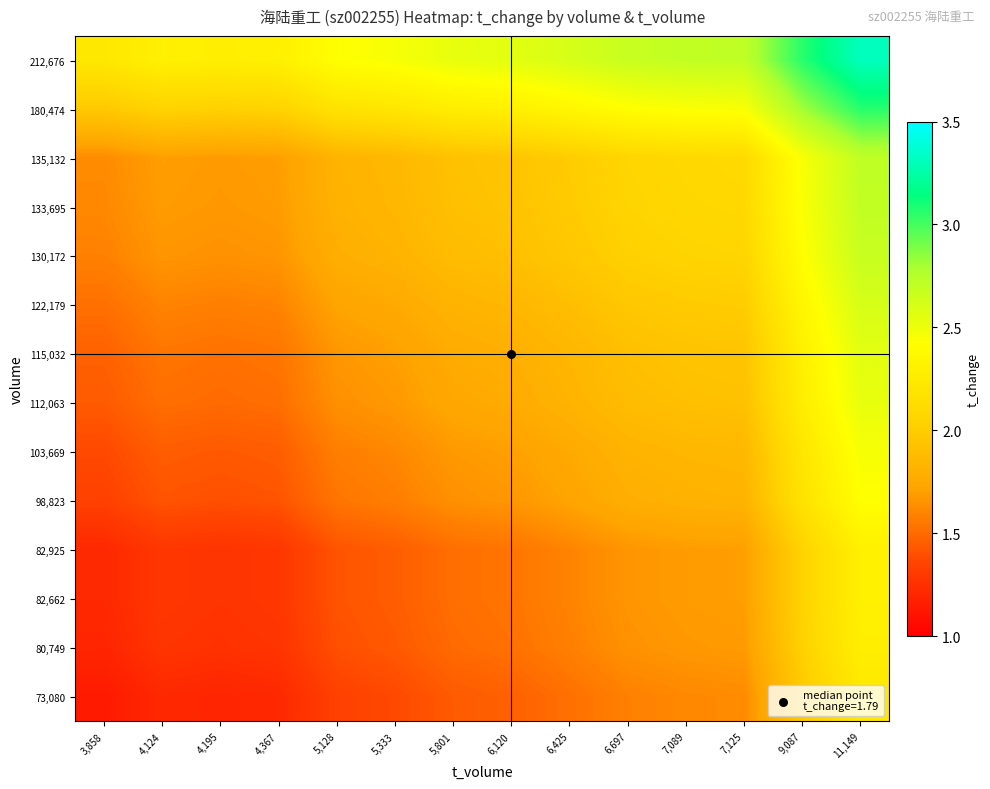

Reading left to right, list all the values displayed in this chart.

73,080: 3,858=1.1	4,124=1.2	4,195=1.2	4,367=1.2	5,128=1.3	5,333=1.4	5,801=1.4	6,120=1.5	6,425=1.5	6,697=1.6	7,089=1.6	7,125=1.6	9,087=2.0	11,149=2.2
80,749: 3,858=1.2	4,124=1.3	4,195=1.3	4,367=1.3	5,128=1.4	5,333=1.4	5,801=1.5	6,120=1.5	6,425=1.6	6,697=1.6	7,089=1.7	7,125=1.7	9,087=2.0	11,149=2.3
82,662: 3,858=1.2	4,124=1.3	4,195=1.3	4,367=1.3	5,128=1.4	5,333=1.5	5,801=1.5	6,120=1.5	6,425=1.6	6,697=1.7	7,089=1.7	7,125=1.7	9,087=2.0	11,149=2.3
82,925: 3,858=1.2	4,124=1.3	4,195=1.3	4,367=1.3	5,128=1.4	5,333=1.5	5,801=1.5	6,120=1.5	6,425=1.6	6,697=1.7	7,089=1.7	7,125=1.7	9,087=2.0	11,149=2.3
98,823: 3,858=1.3	4,124=1.4	4,195=1.4	4,367=1.4	5,128=1.5	5,333=1.6	5,801=1.6	6,120=1.7	6,425=1.7	6,697=1.8	7,089=1.8	7,125=1.8	9,087=2.2	11,149=2.4
103,669: 3,858=1.4	4,124=1.5	4,195=1.4	4,367=1.5	5,128=1.6	5,333=1.6	5,801=1.7	6,120=1.7	6,425=1.8	6,697=1.8	7,089=1.8	7,125=1.9	9,087=2.2	11,149=2.5
112,063: 3,858=1.4	4,124=1.5	4,195=1.5	4,367=1.5	5,128=1.6	5,333=1.7	5,801=1.7	6,120=1.8	6,425=1.8	6,697=1.9	7,089=1.9	7,125=1.9	9,087=2.3	11,149=2.5
115,032: 3,858=1.5	4,124=1.5	4,195=1.5	4,367=1.5	5,128=1.7	5,333=1.7	5,801=1.8	6,120=1.8	6,425=1.8	6,697=1.9	7,089=1.9	7,125=1.9	9,087=2.3	11,149=2.5
122,179: 3,858=1.5	4,124=1.6	4,195=1.6	4,367=1.6	5,128=1.7	5,333=1.8	5,801=1.8	6,120=1.8	6,425=1.9	6,697=2.0	7,089=2.0	7,125=2.0	9,087=2.4	11,149=2.6
130,172: 3,858=1.6	4,124=1.7	4,195=1.6	4,367=1.7	5,128=1.8	5,333=1.8	5,801=1.9	6,120=1.9	6,425=2.0	6,697=2.0	7,089=2.1	7,125=2.1	9,087=2.4	11,149=2.7
133,695: 3,858=1.6	4,124=1.7	4,195=1.7	4,367=1.7	5,128=1.8	5,333=1.8	5,801=1.9	6,120=1.9	6,425=2.0	6,697=2.1	7,089=2.1	7,125=2.1	9,087=2.4	11,149=2.7
135,132: 3,858=1.6	4,124=1.7	4,195=1.7	4,367=1.7	5,128=1.8	5,333=1.9	5,801=1.9	6,120=1.9	6,425=2.0	6,697=2.1	7,089=2.1	7,125=2.1	9,087=2.5	11,149=2.7
180,474: 3,858=2.0	4,124=2.0	4,195=2.0	4,367=2.0	5,128=2.2	5,333=2.2	5,801=2.3	6,120=2.3	6,425=2.4	6,697=2.4	7,089=2.4	7,125=2.5	9,087=2.8	11,149=3.1
212,676: 3,858=2.2	4,124=2.3	4,195=2.3	4,367=2.3	5,128=2.4	5,333=2.5	5,801=2.5	6,120=2.5	6,425=2.6	6,697=2.7	7,089=2.7	7,125=2.7	9,087=3.1	11,149=3.3